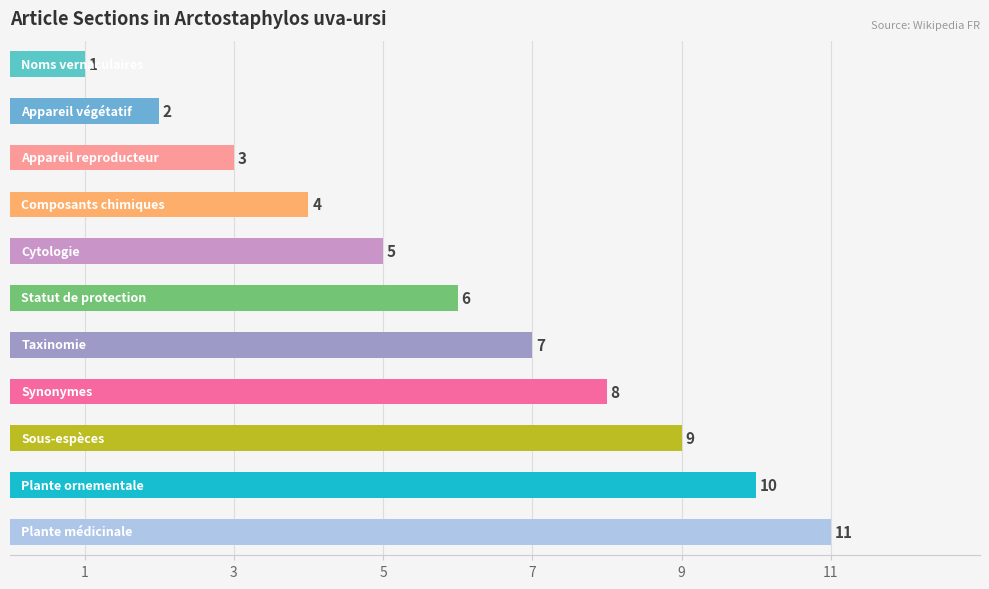

How many values are below 6?

5